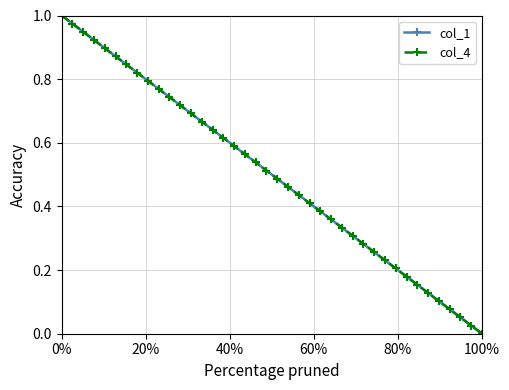

Does the chart have visible grid lines?

Yes